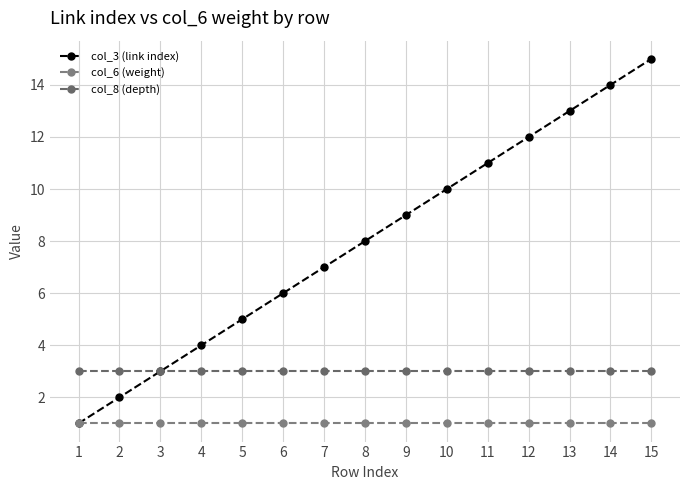

Which series has the widest spread of values?

col_3 (link index)